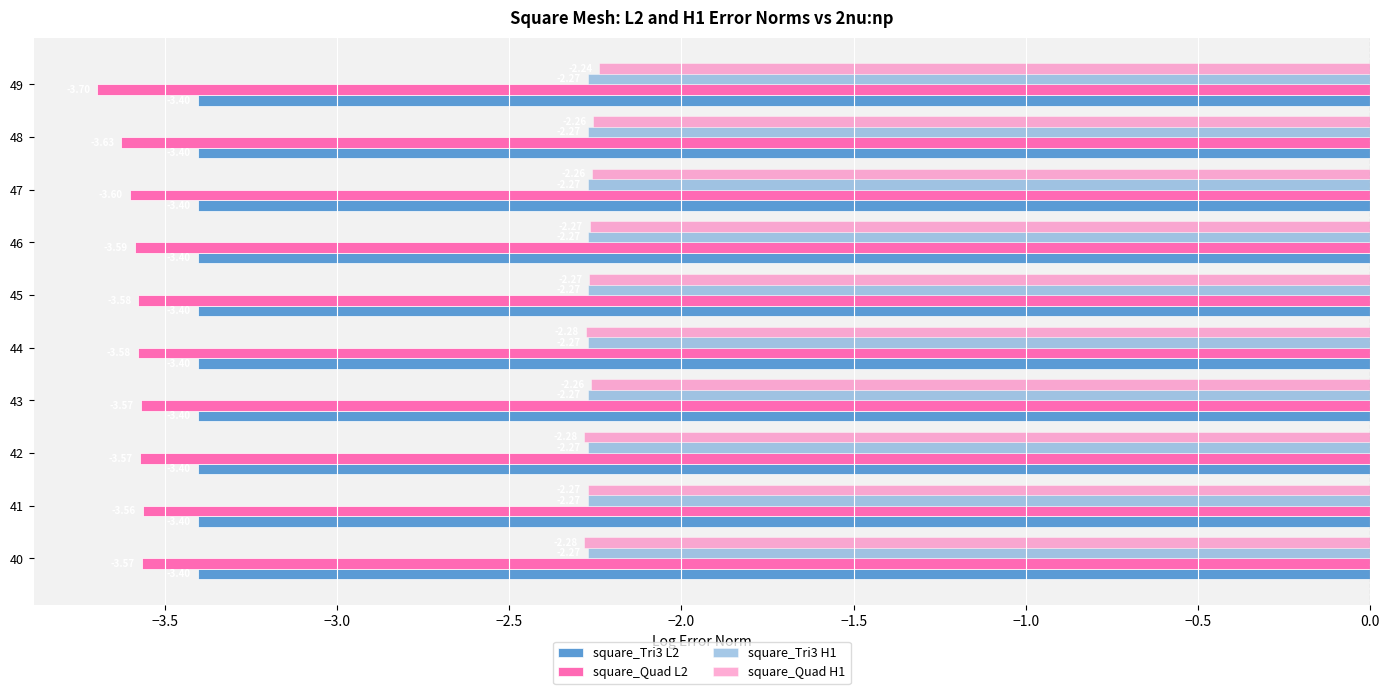

How many categories are shown in the chart?

10